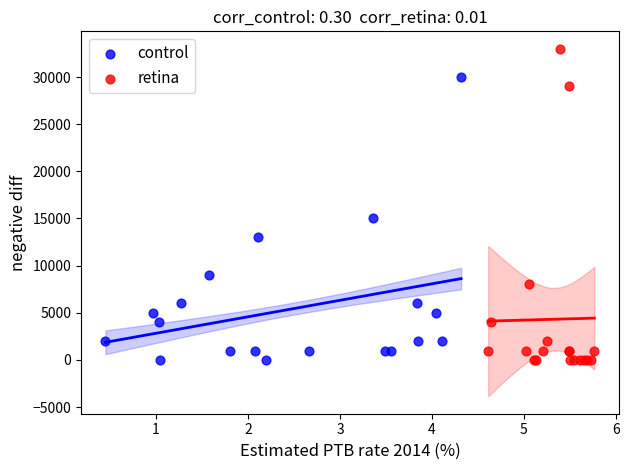

Which series has the largest Y range (max minus min)?

retina